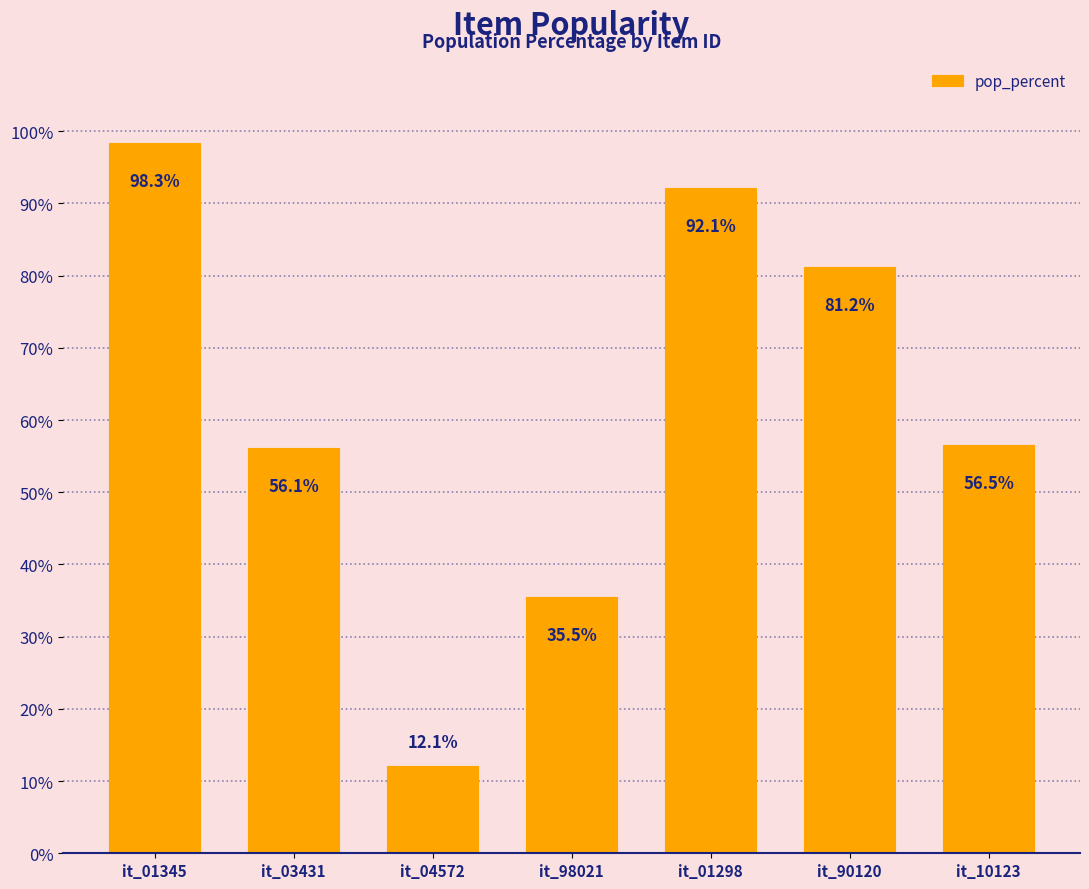

Are the bars horizontal?

No